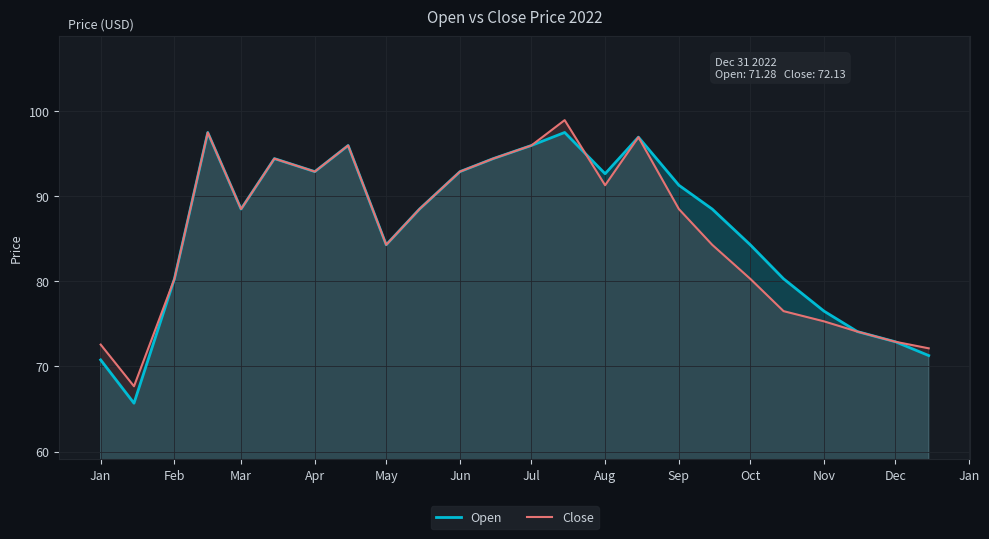

What is the maximum value shown in the chart?

99.0